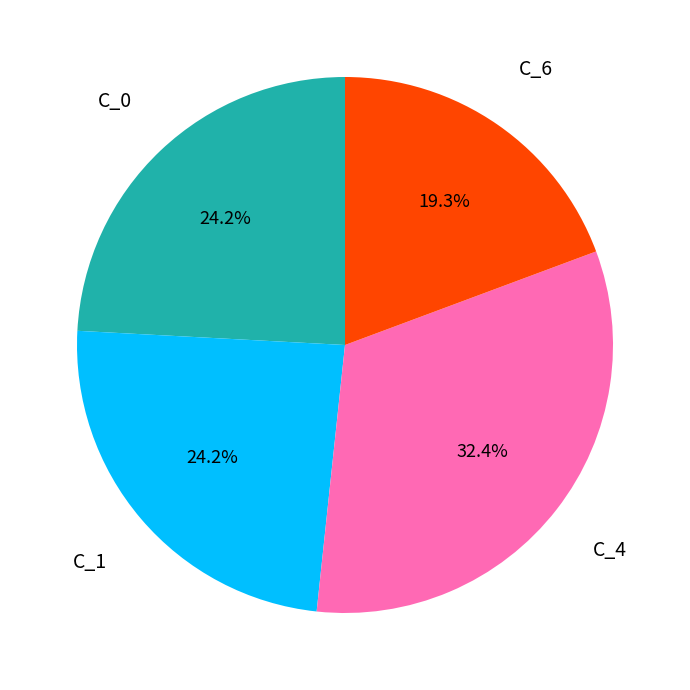

How many slices are in this pie chart?

4